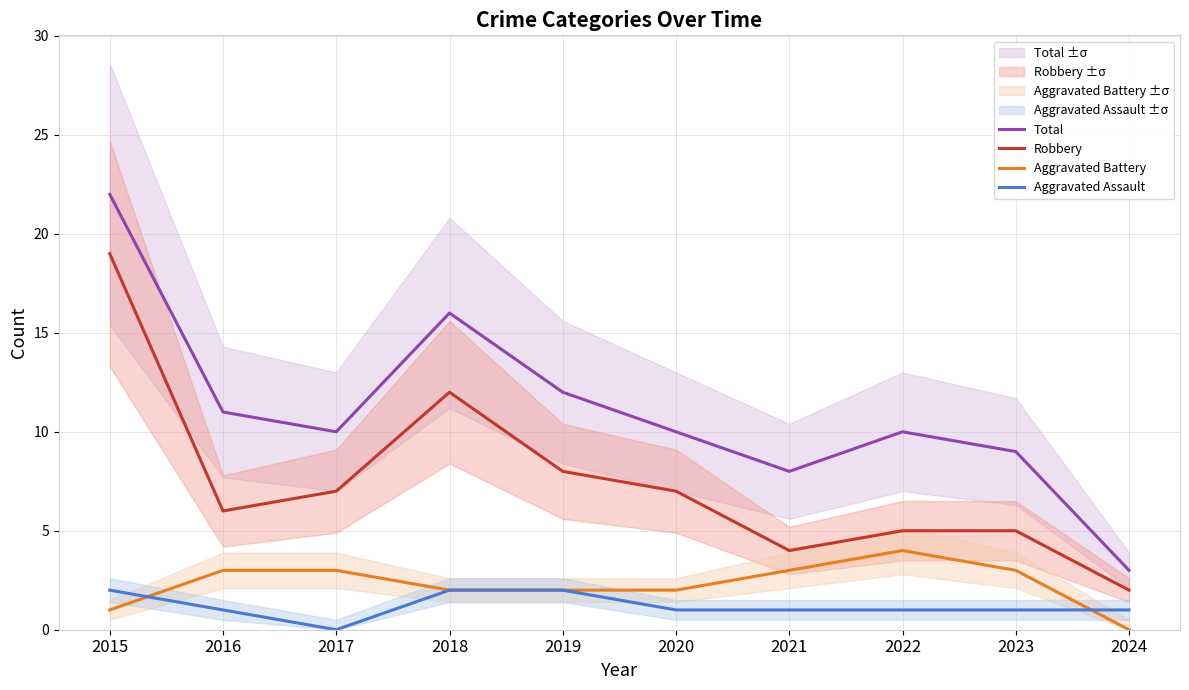

True or false: Aggravated Assault has more than 1 interior local peaks.

False